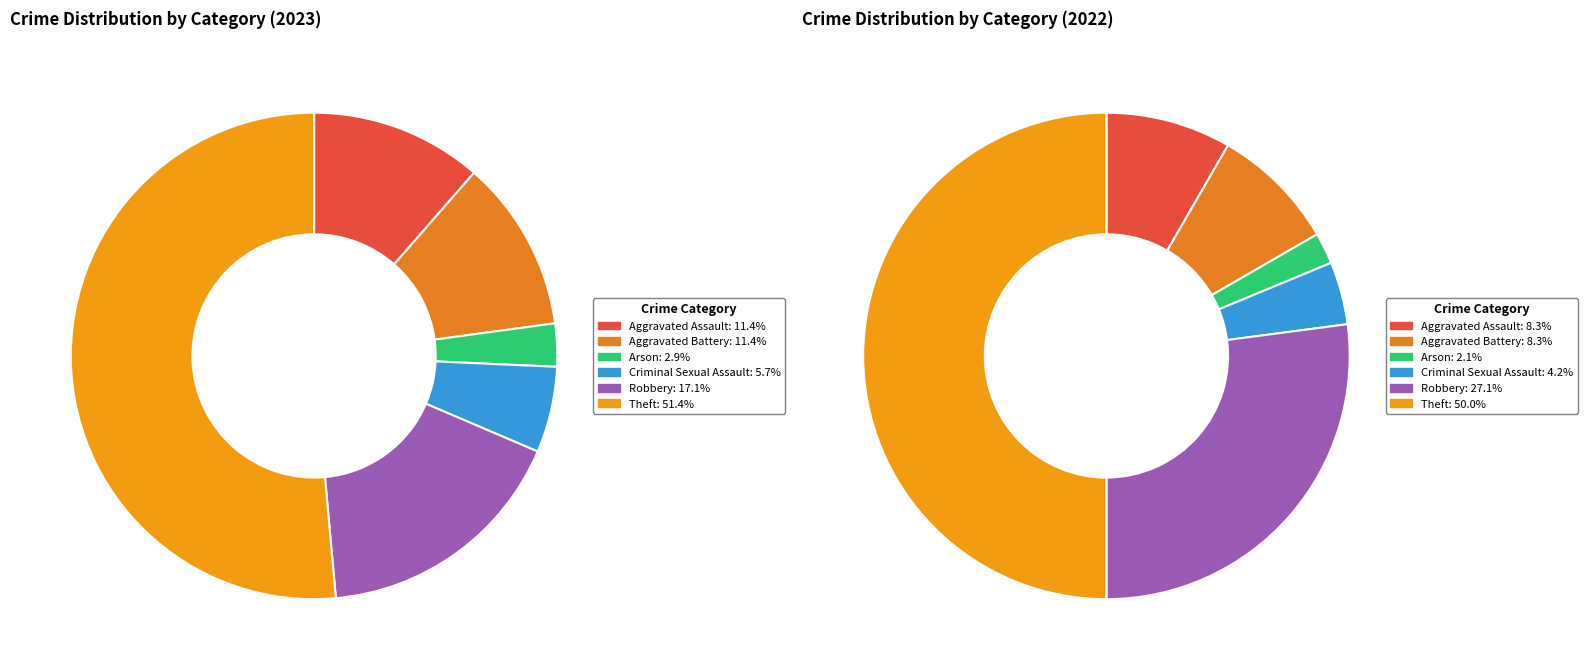

How many slices are in this pie chart?

6